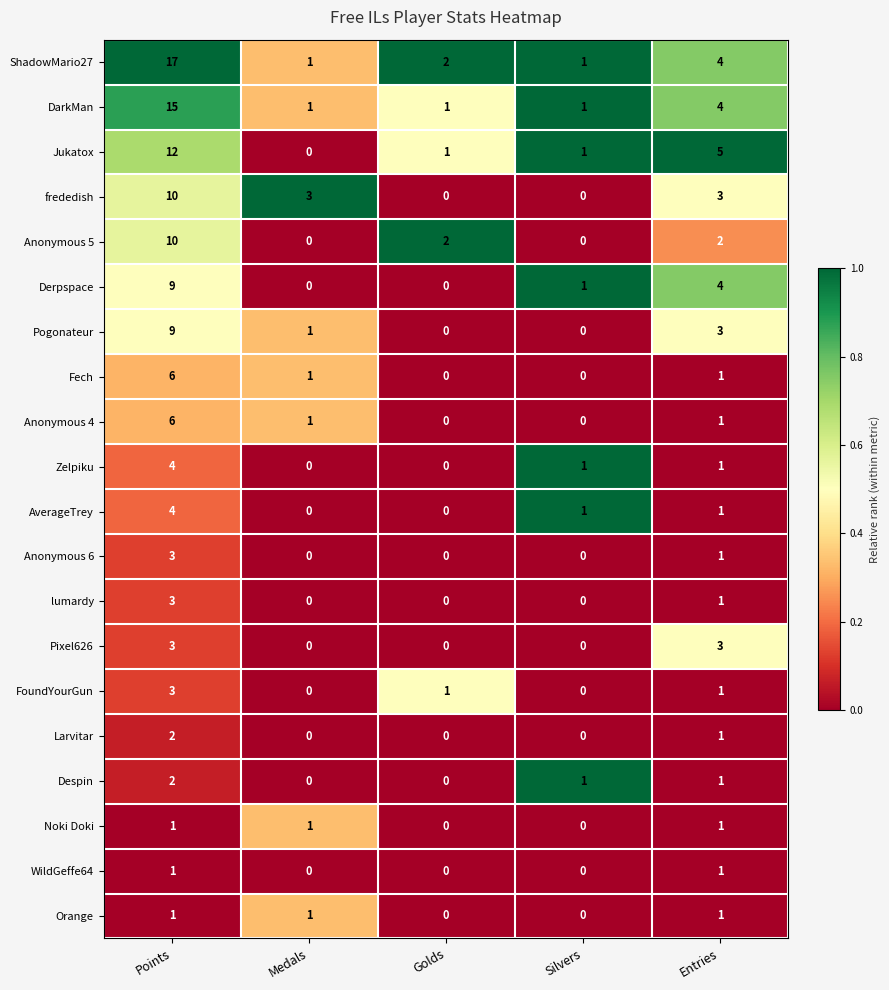

Is it true that Pogonateur equals 5 at Silvers?

False